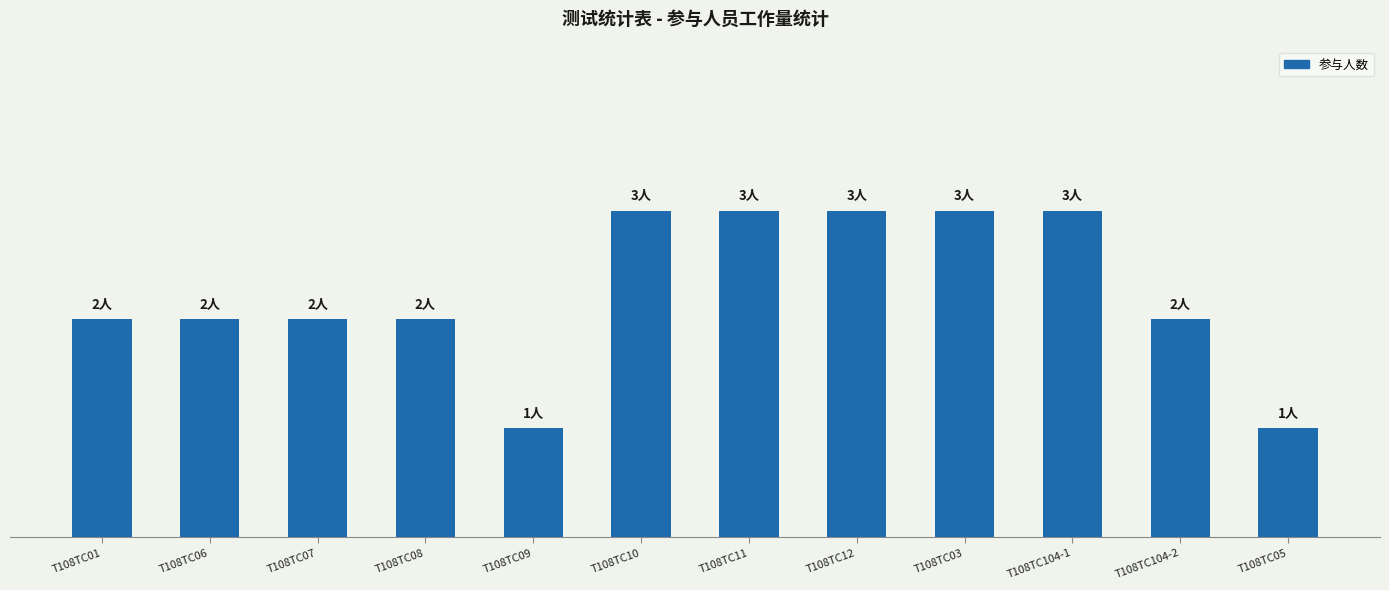

What is the difference between the second highest and second lowest values?

2